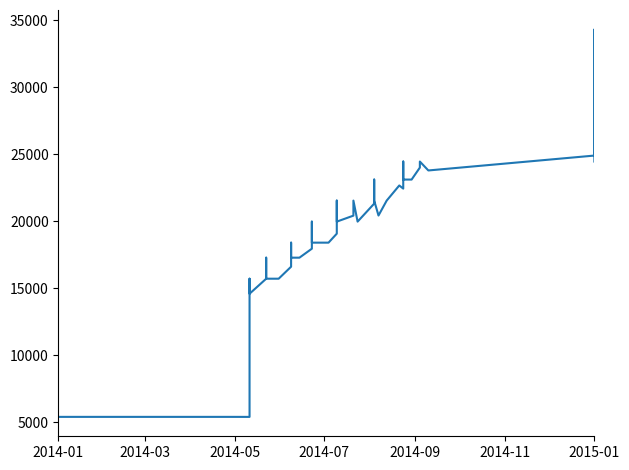

What is the minimum value shown in the chart?

5405